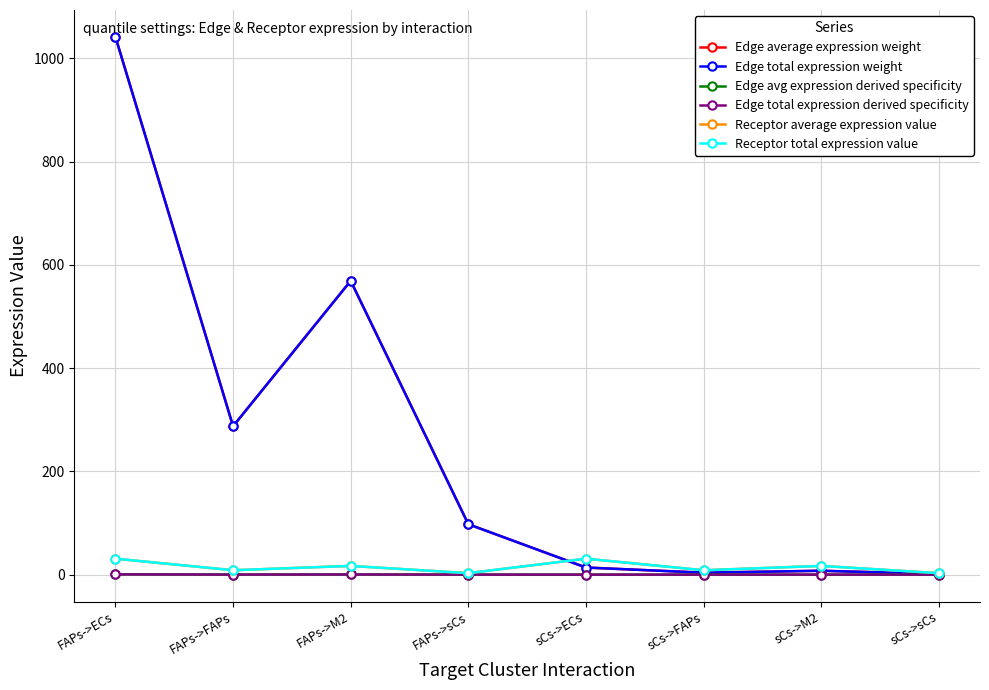

Rank the series at sCs->sCs from lowest to highest value.

Edge avg expression derived specificity, Edge total expression derived specificity, Edge average expression weight, Edge total expression weight, Receptor average expression value, Receptor total expression value